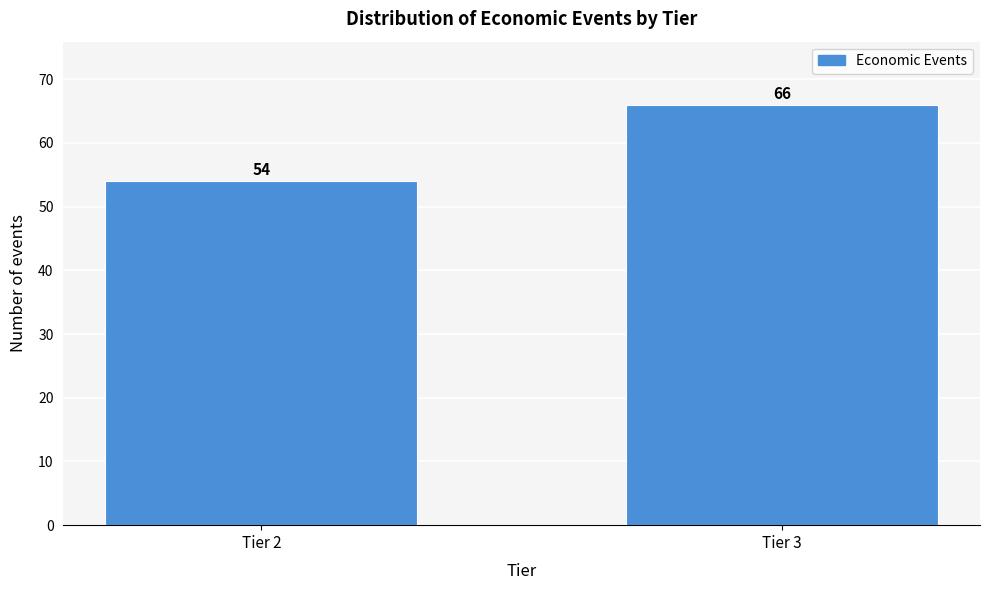

Reading left to right, extract all data points from this chart.

54	66